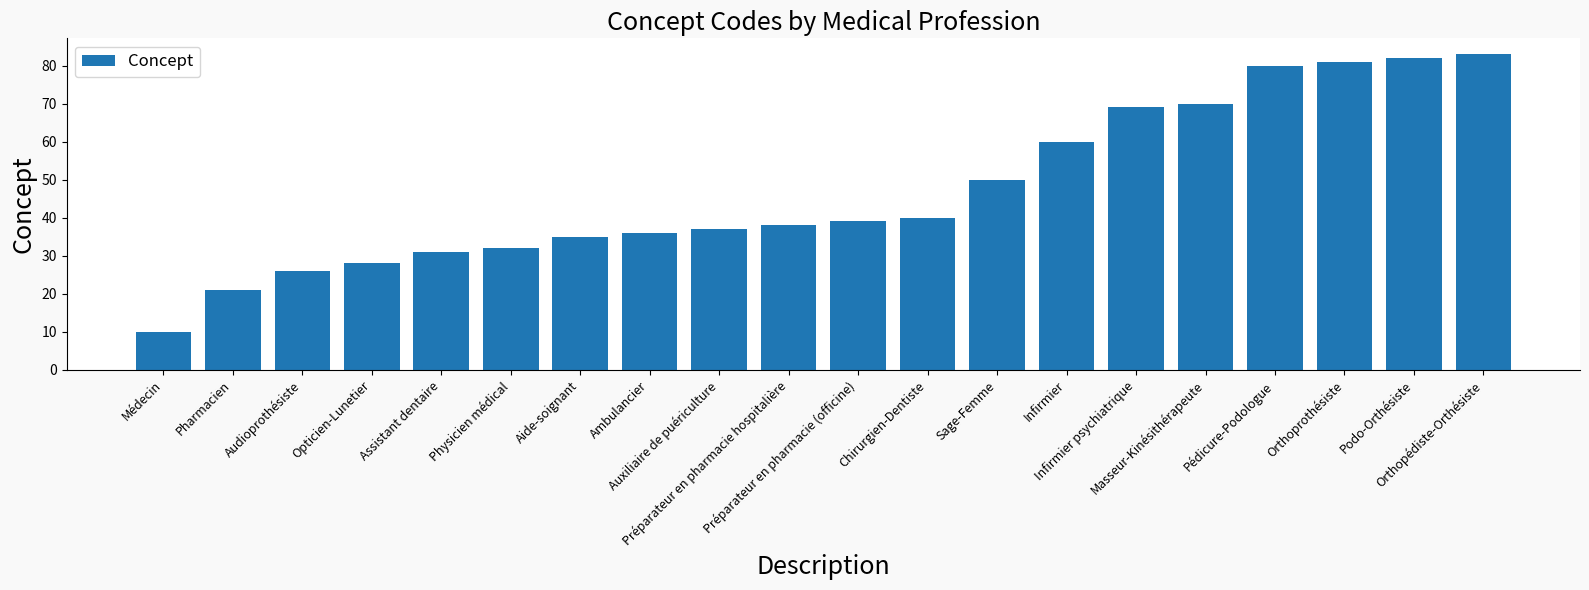

What is the difference between the maximum and minimum values?

73